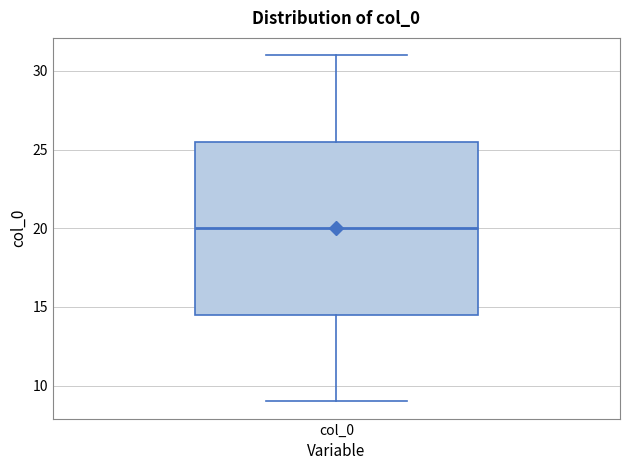

Read this box plot against the y-axis: the position of the median line, the range covered by the box, and the ends of both whiskers. The values are not printed on the chart, so give them approximately, as read against the axis.

median 20.0, box 14.5 to 25.5, whiskers 9.0 to 31.0